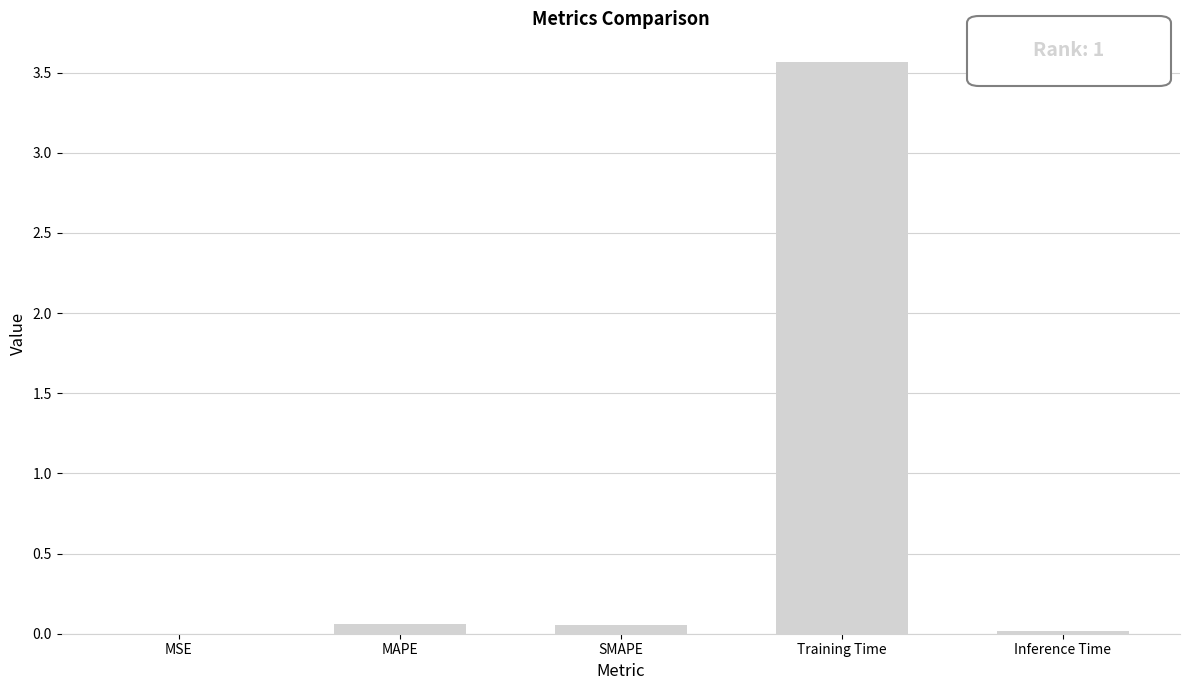

The value at Inference Time is 0.0. True or false?

True